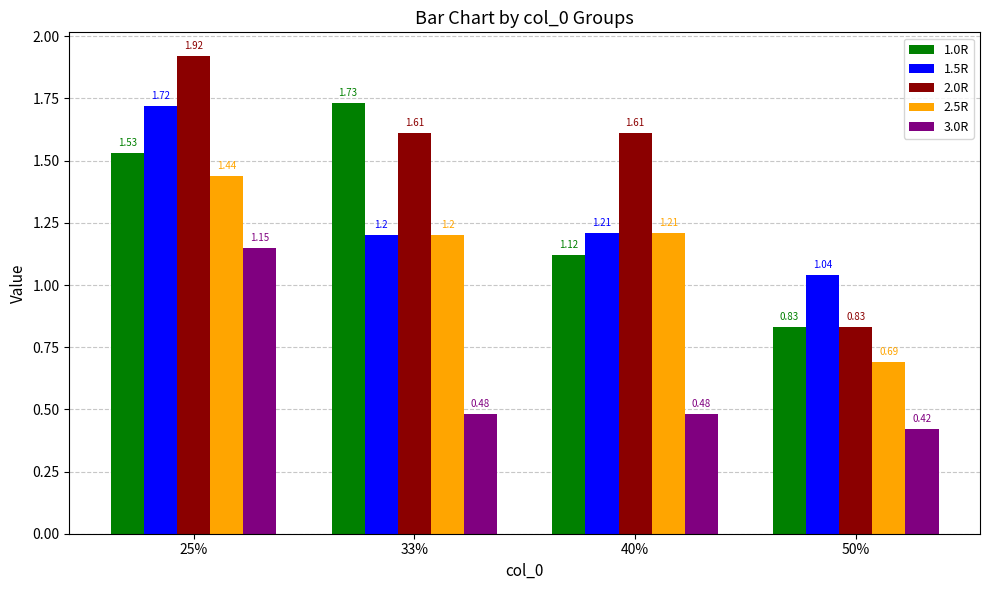

What is the label of the 1st bar from the right?

50%